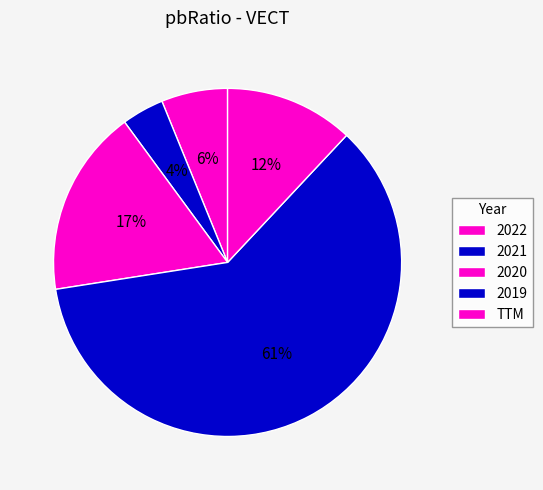

Is it true that 2021 is 4% of the pie?

True